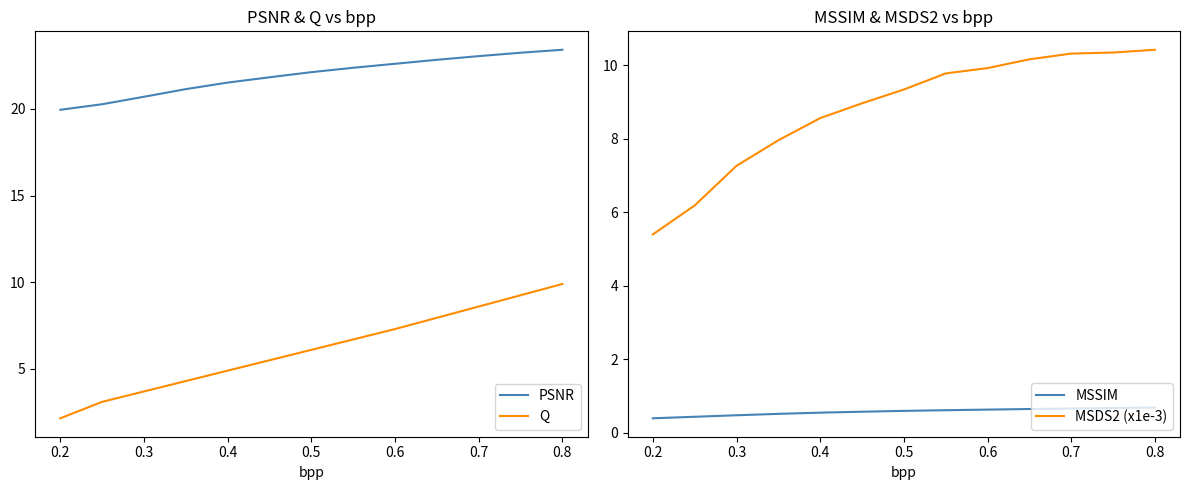

Reading left to right, what are all the values shown in this chart?

PSNR: 20.0	20.3	20.7	21.1	21.5	21.8	22.1	22.4	22.6	22.8	23.0	23.2	23.4
Q: 2.1	3.1	3.7	4.3	4.9	5.5	6.1	6.7	7.3	8.0	8.6	9.2	9.9
MSSIM: 0.4	0.4	0.5	0.5	0.5	0.6	0.6	0.6	0.6	0.6	0.7	0.7	0.7
MSDS2 (x1e-3): 5.4	6.2	7.3	8.0	8.6	9.0	9.3	9.8	9.9	10.2	10.3	10.3	10.4